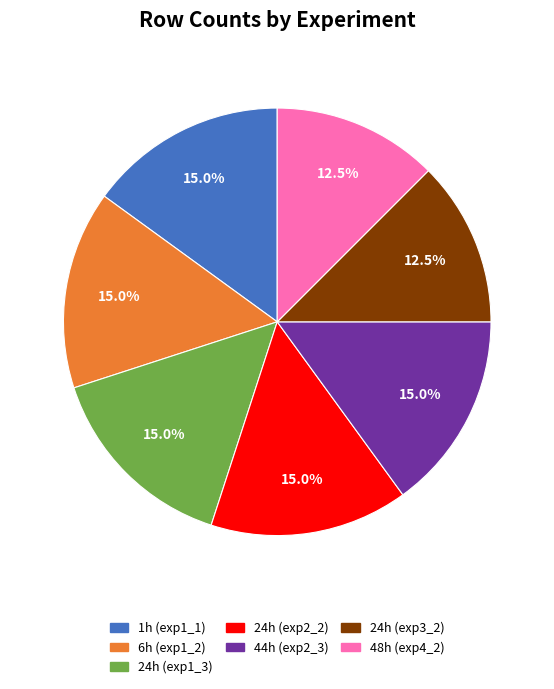

Does any single category account for the majority?

No